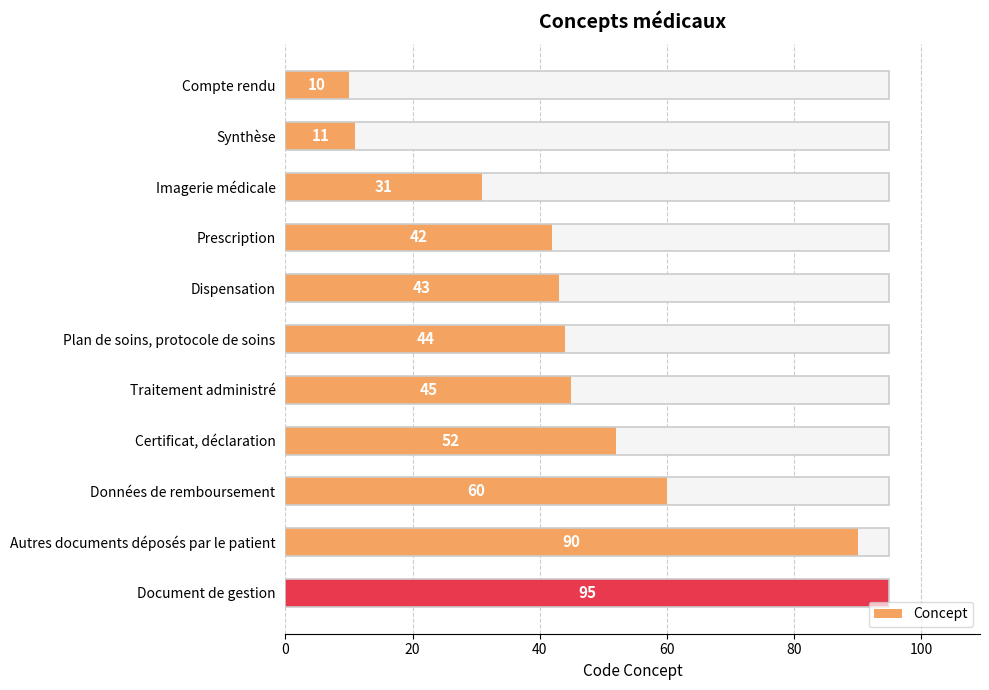

What is the change in value from Imagerie médicale to Dispensation?

+12